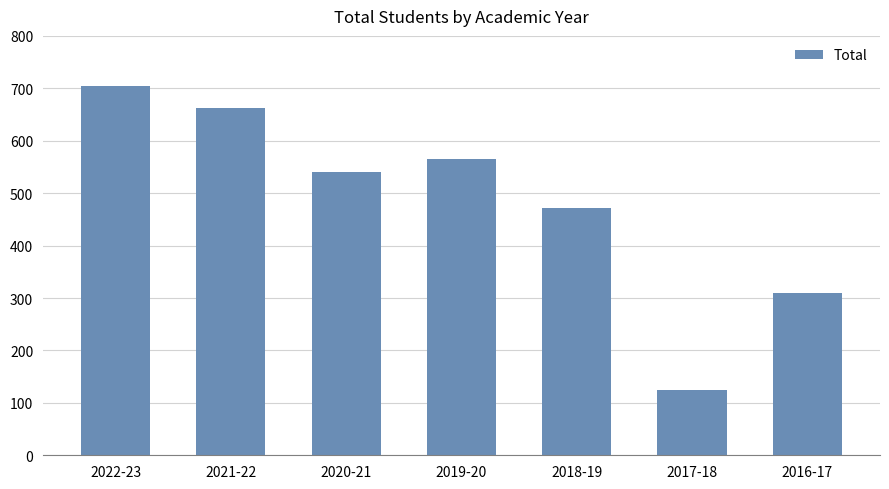

What position from the left is 2021-22?

2